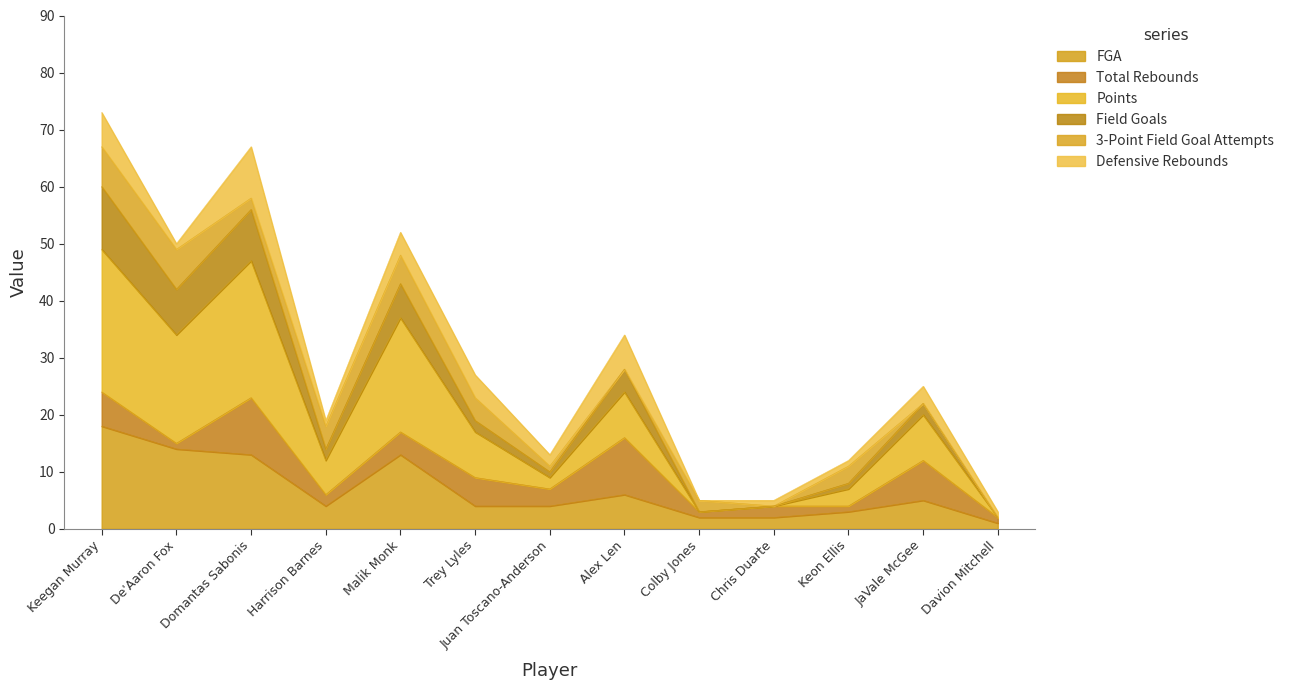

What is the label of the 1st point from the right?

Davion Mitchell